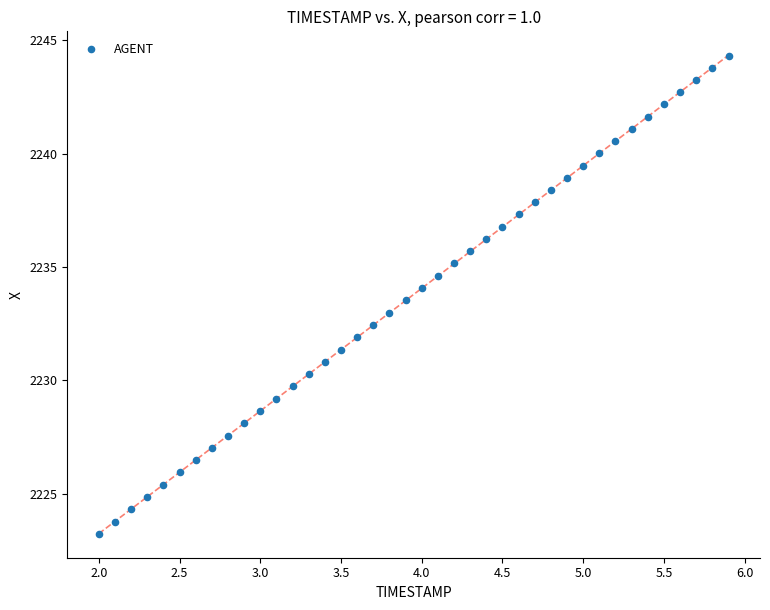

What is the range of X values (max minus min)?

3.9